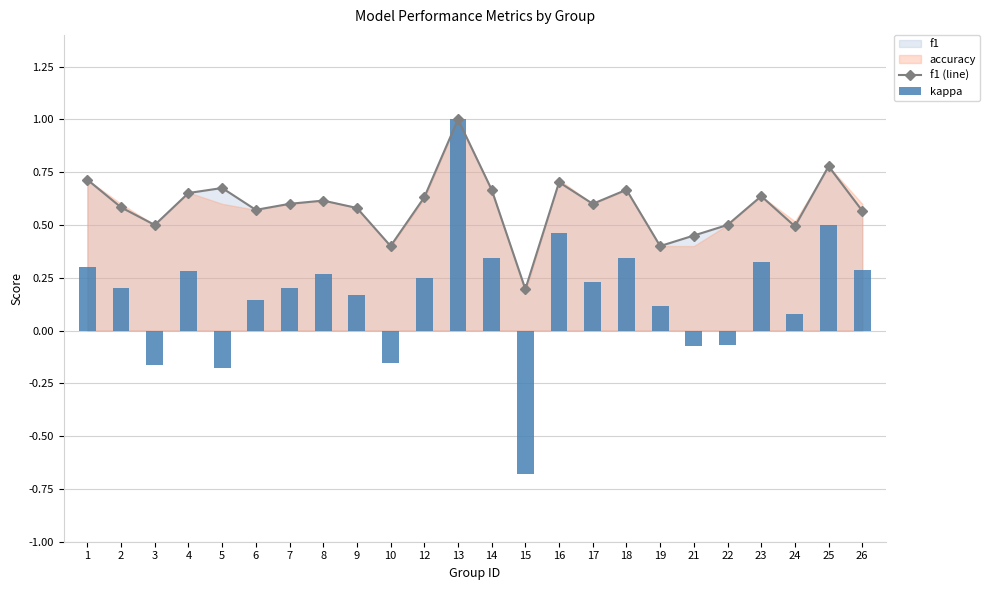

The kappa series shows 0.4 at 8. True or false?

False